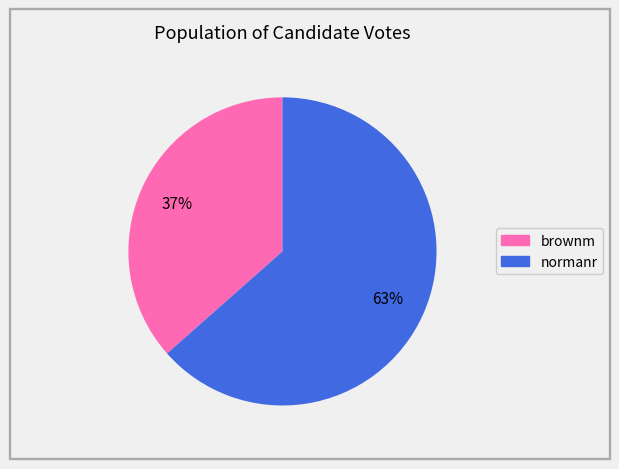

Approximately how many times larger is the value at brownm compared to normanr?

0.6